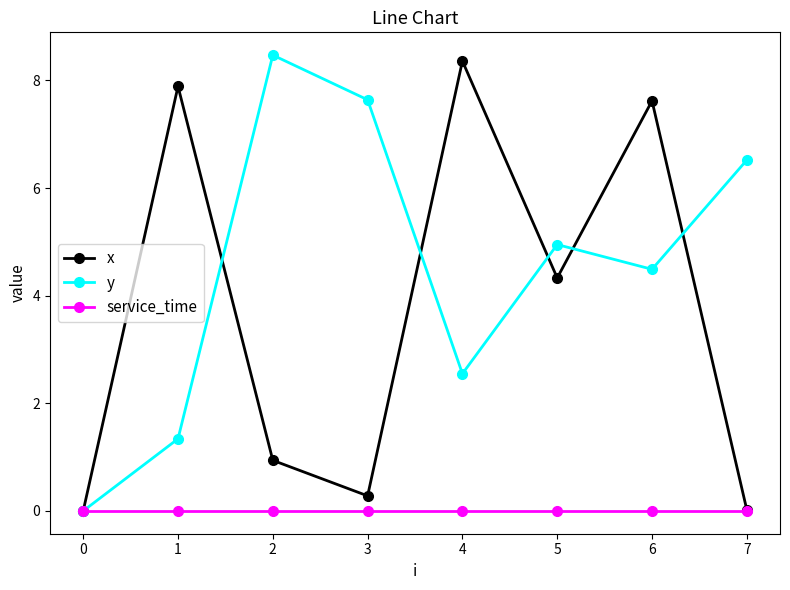

At which category does the chart reach its peak across all series?

2